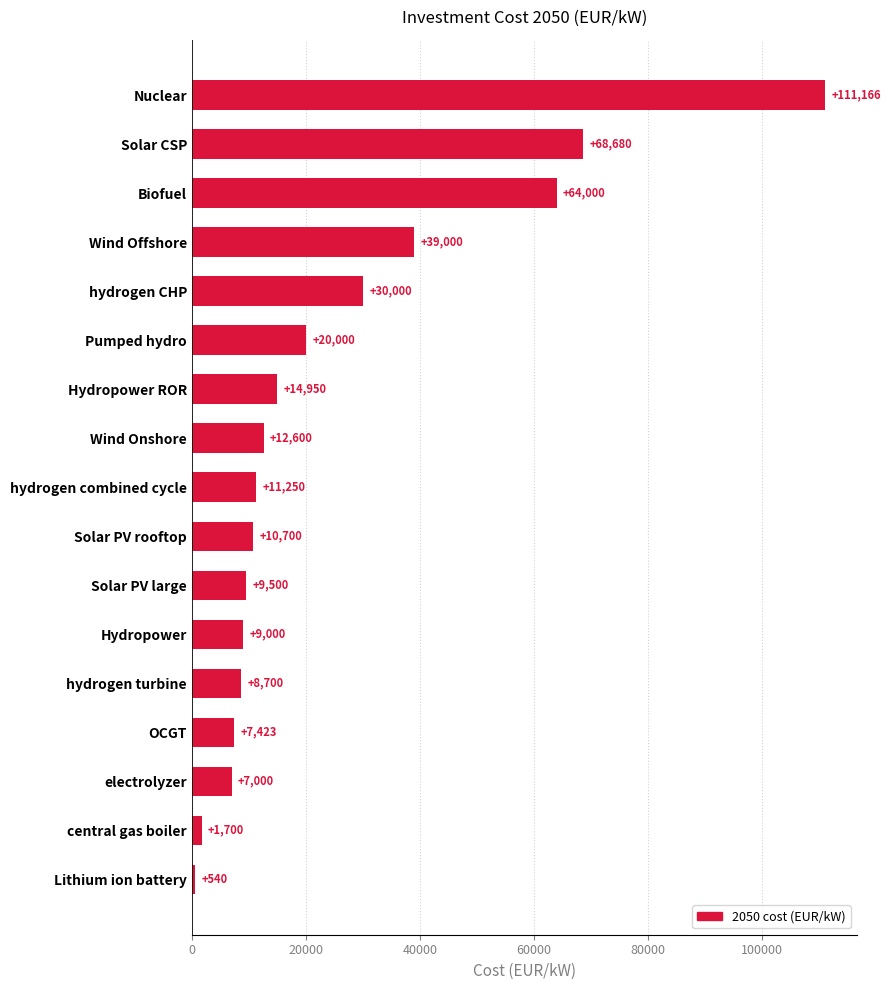

What is the ratio of the value at electrolyzer to the value at hydrogen turbine?

0.8